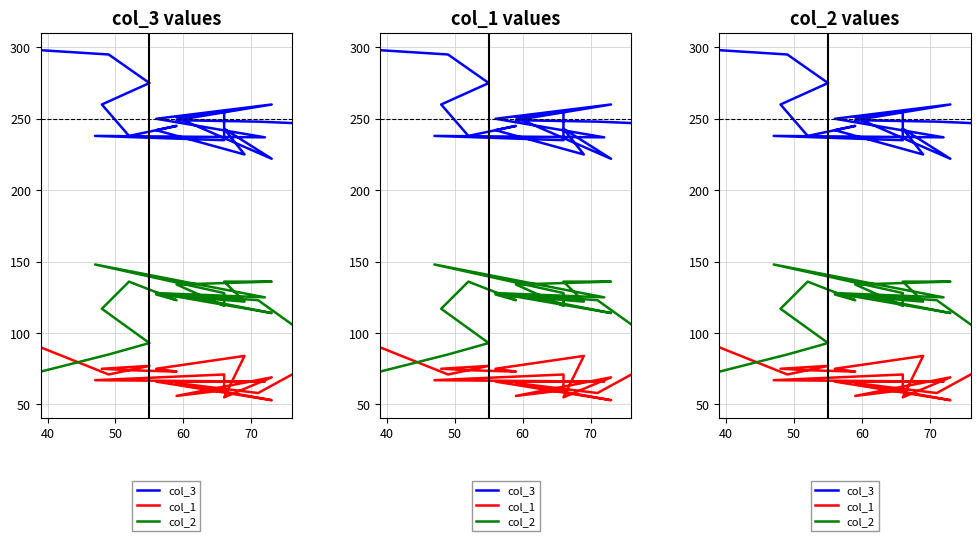

Rank the series by their maximum value, from lowest to highest.

col_1, col_2, col_3